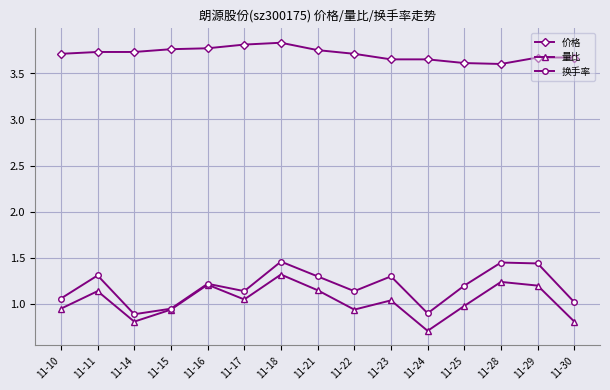

What is the minimum value shown in the chart?

0.7